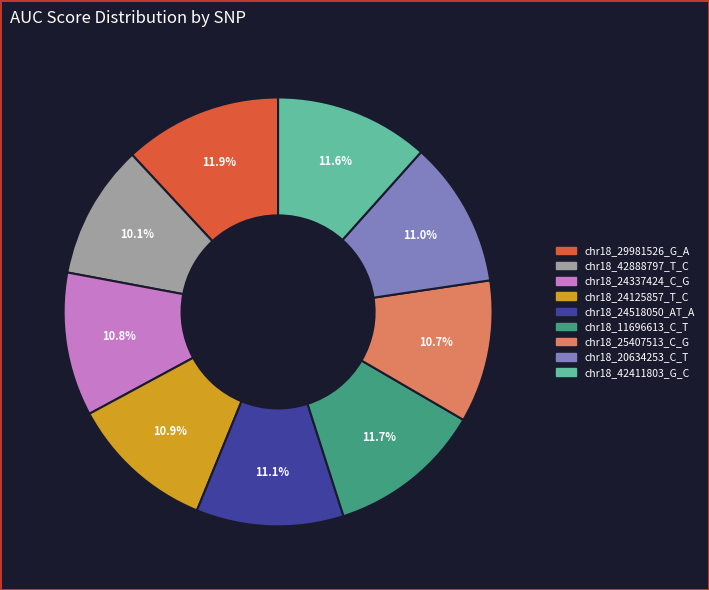

Is there any slice that represents more than half of the pie?

No